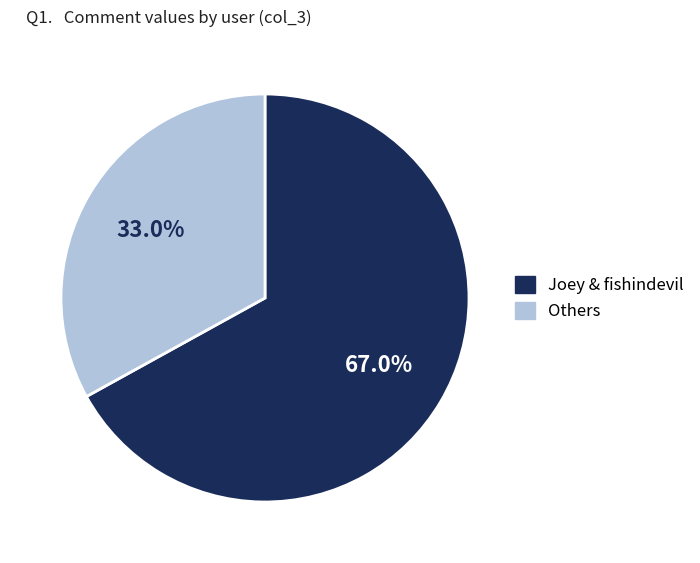

Is there any slice that represents more than half of the pie?

Yes